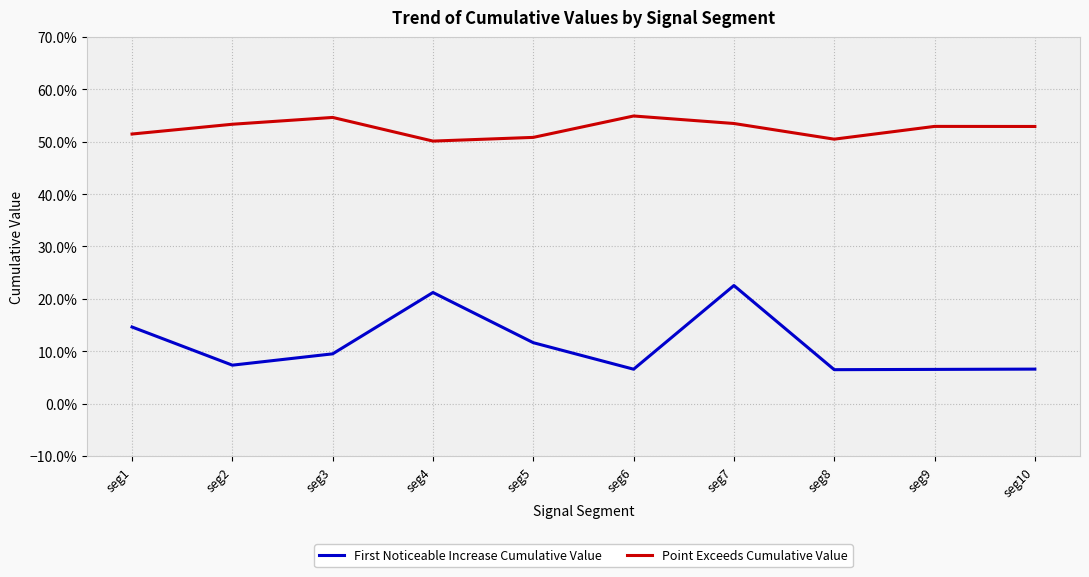

What is the sum of the First Noticeable Increase Cumulative Value values at seg4 and seg7?

0.4